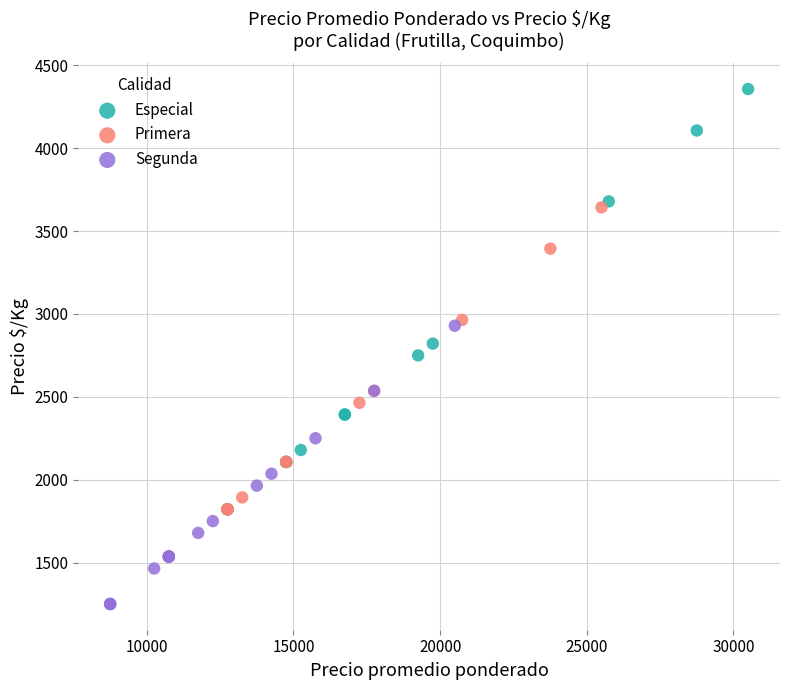

What are all the series names shown in the legend?

Especial, Primera, Segunda